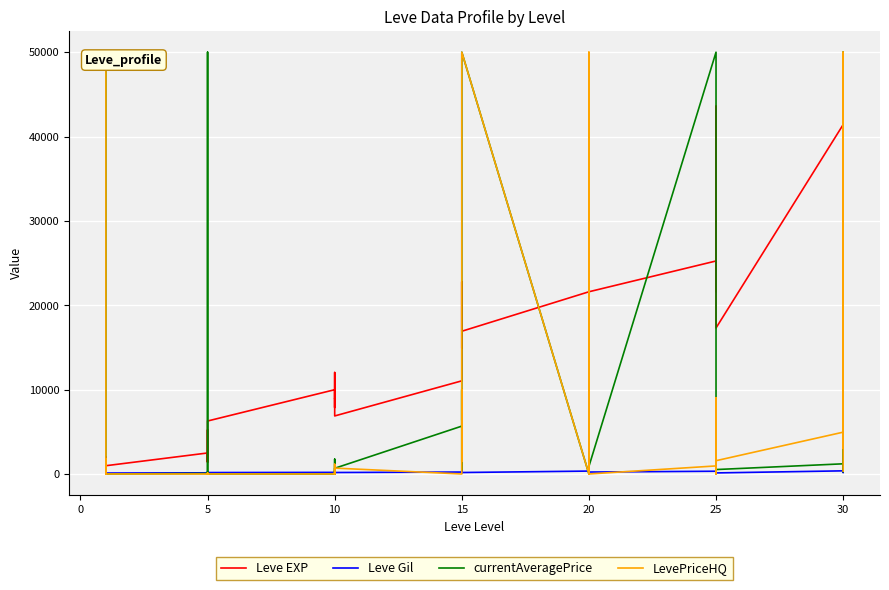

True or false: Leve Gil has a value of 79.2 at 5.

False